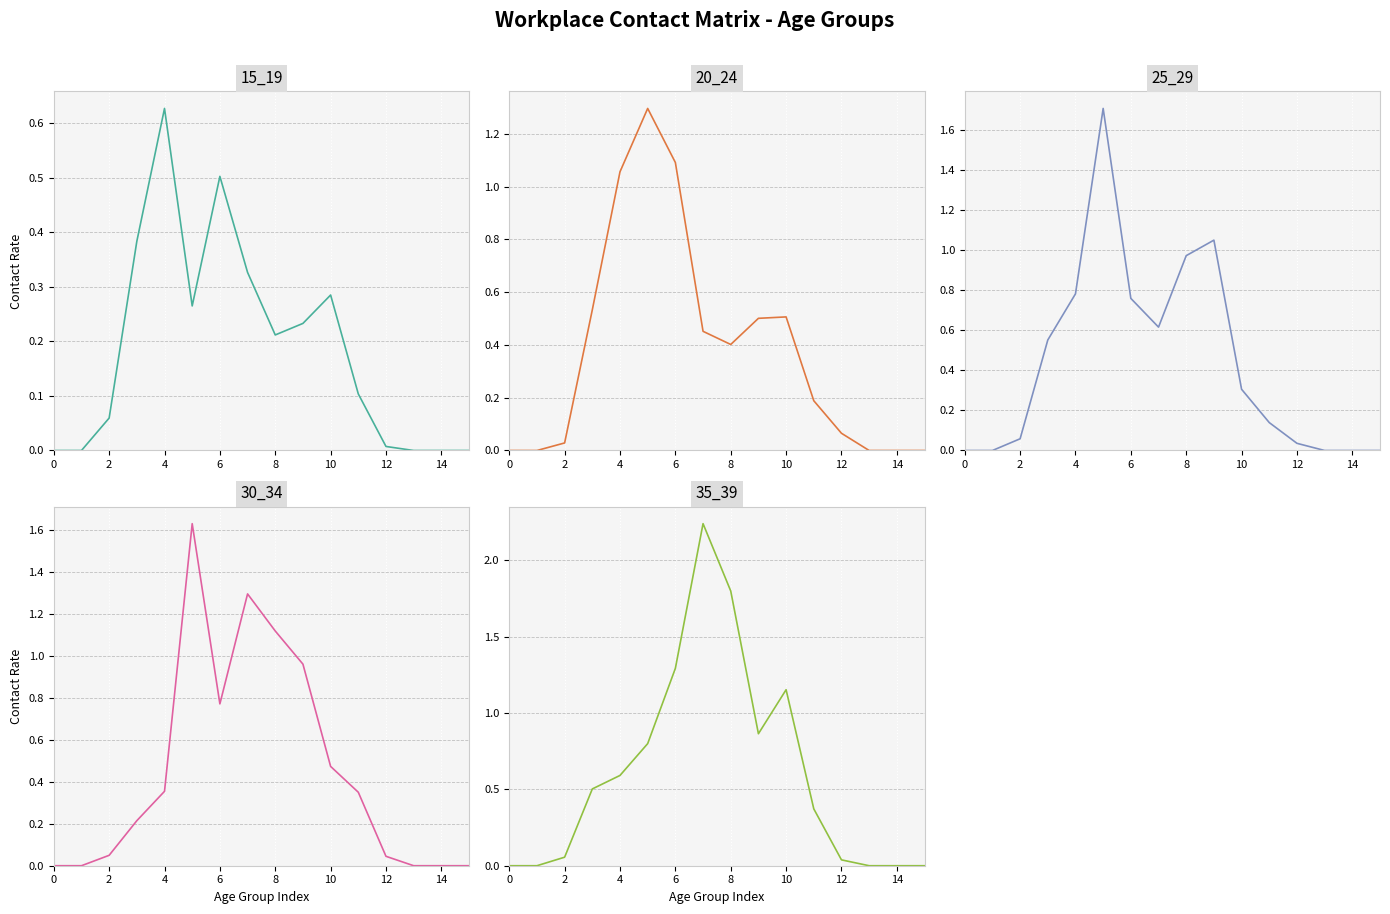

How many lines are shown in the chart?

5